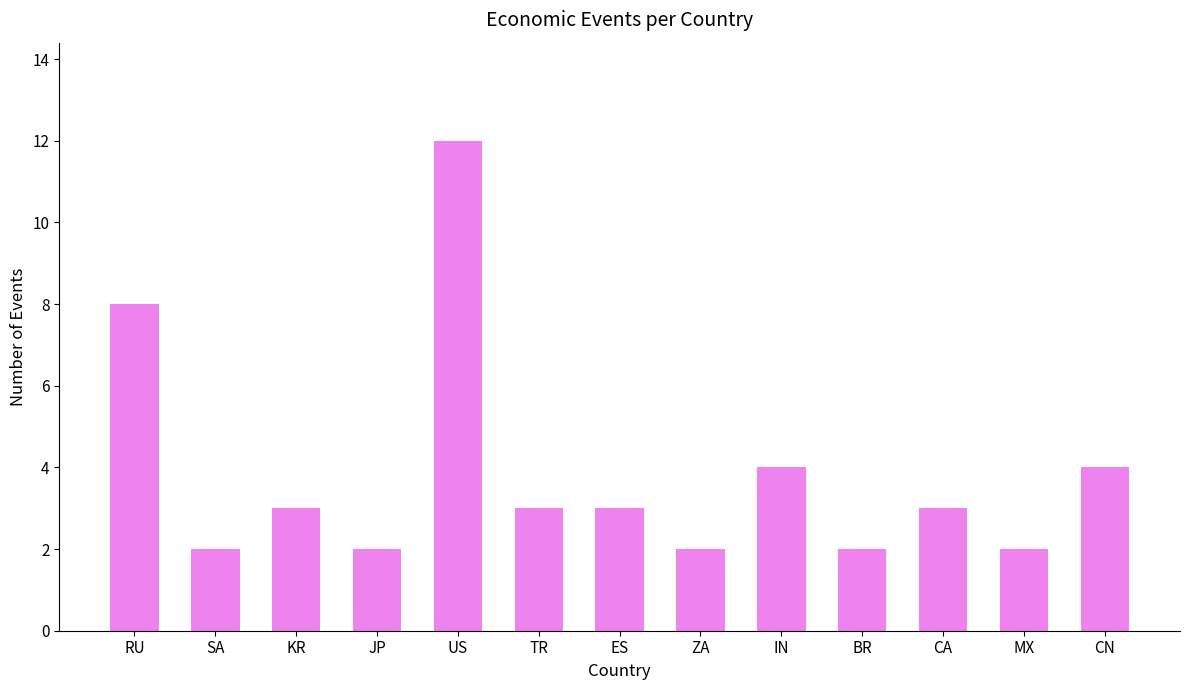

Reading left to right, extract all data points from this chart.

RU=8	SA=2	KR=3	JP=2	US=12	TR=3	ES=3	ZA=2	IN=4	BR=2	CA=3	MX=2	CN=4